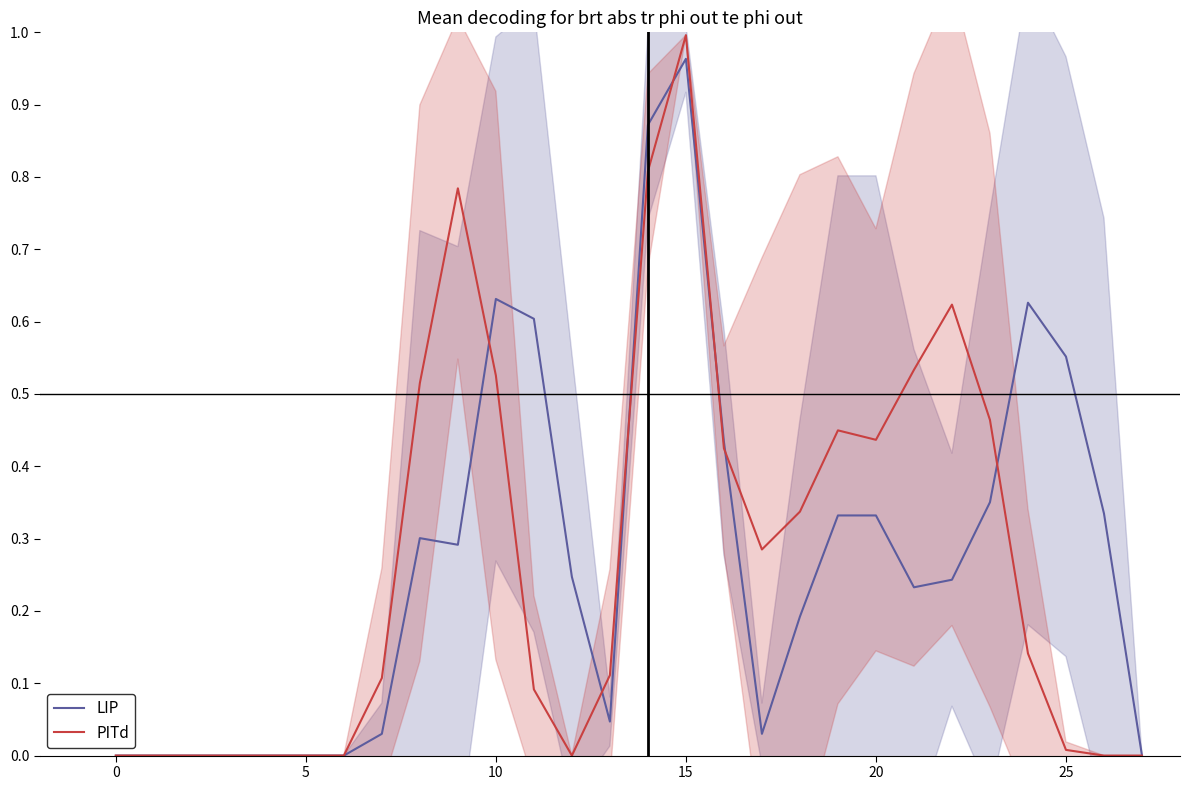

Which series has the largest range (max minus min)?

PITd